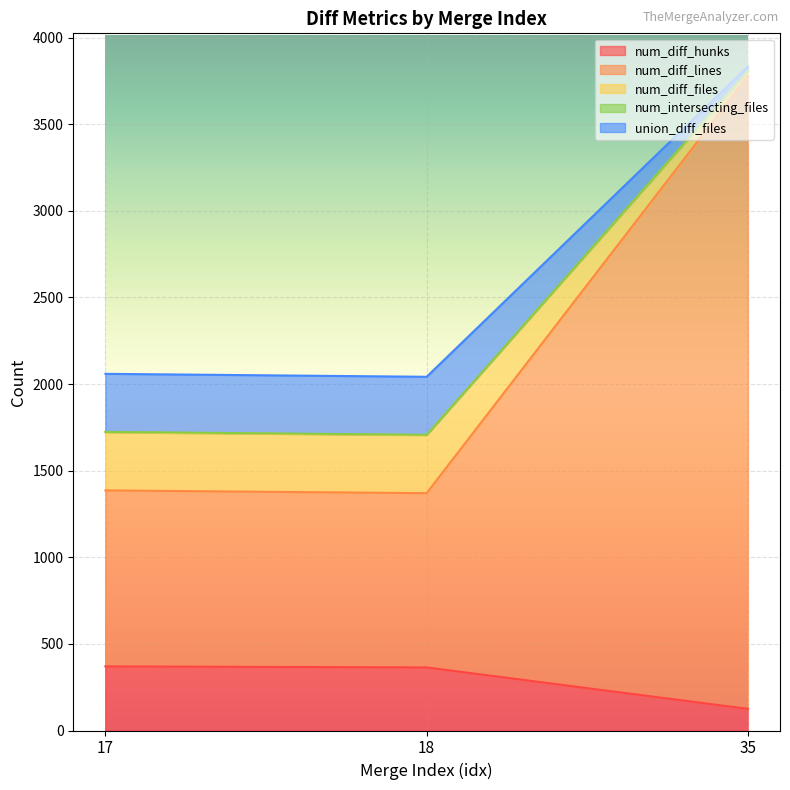

Which series has the largest range (max minus min)?

num_diff_lines